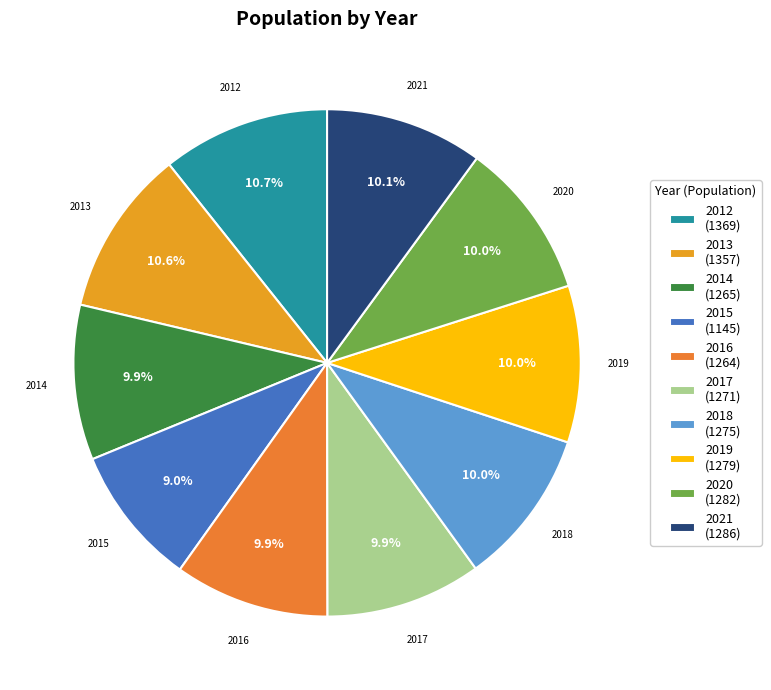

Is there any slice that represents more than half of the pie?

No